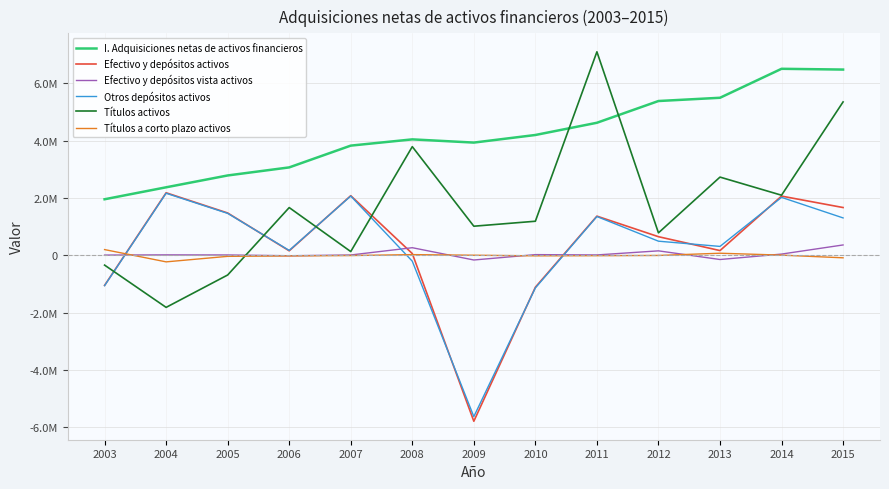

Reading right to left, extract all data points from this chart.

I. Adquisiciones netas de activos financieros: 2015=6486464	2014=6513098	2013=5501489	2012=5388091	2011=4628787	2010=4201964	2009=3936868	2008=4049018	2007=3830729	2006=3070369	2005=2788969	2004=2375682	2003=1958007
Efectivo y depósitos activos: 2015=1669258	2014=2068187	2013=166287	2012=650954	2011=1368655	2010=-1113247	2009=-5792790	2008=62723	2007=2082385	2006=157825	2005=1478567	2004=2184178	2003=-1048974
Efectivo y depósitos vista activos: 2015=362674	2014=44153	2013=-145505	2012=156789	2011=13963	2010=24990	2009=-162426	2008=266766	2007=12201	2006=-14237	2005=13456	2004=16507	2003=9226
Otros depósitos activos: 2015=1306584	2014=2024034	2013=311792	2012=494165	2011=1354692	2010=-1138237	2009=-5630364	2008=-204043	2007=2070184	2006=172062	2005=1465111	2004=2167671	2003=-1058199
Títulos activos: 2015=5356772	2014=2099139	2013=2732012	2012=785281	2011=7106575	2010=1190685	2009=1017072	2008=3794816	2007=131709	2006=1667540	2005=-686395	2004=-1816763	2003=-341086
Títulos a corto plazo activos: 2015=-86006	2014=7360	2013=73676	2012=-3801	2011=-11597	2010=-16895	2009=4100	2008=25092	2007=-7012	2006=-20273	2005=-34957	2004=-227797	2003=200888